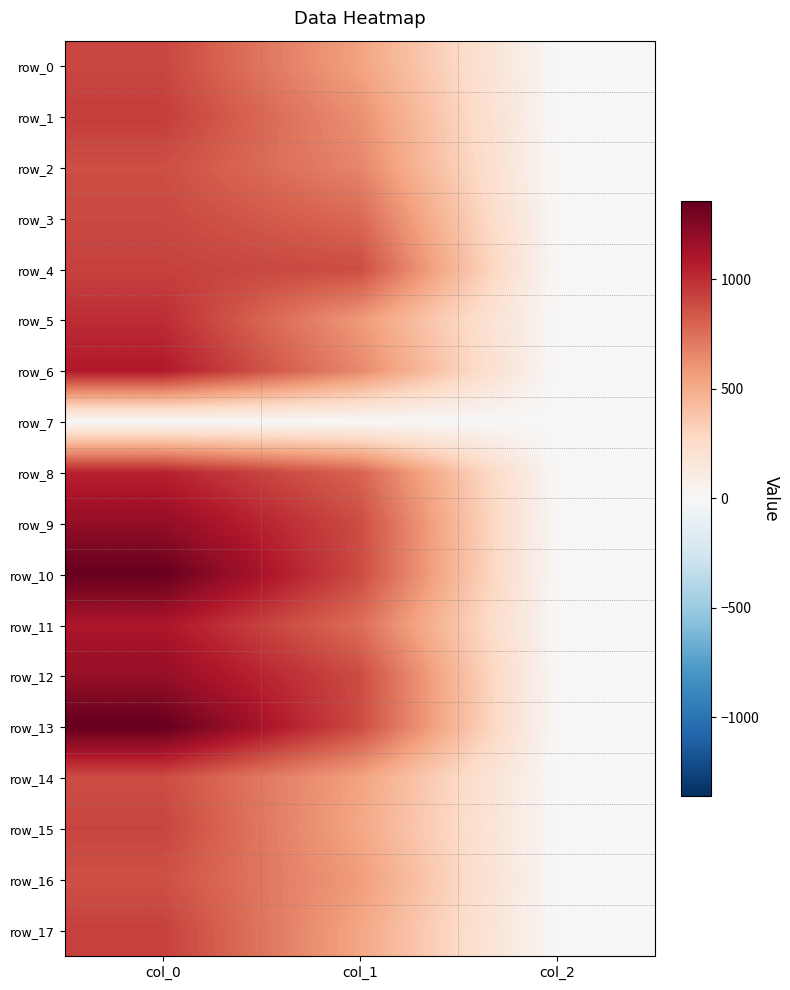

Rank the series at col_2 from lowest to highest value.

row_7, row_0, row_1, row_2, row_3, row_4, row_5, row_6, row_8, row_9, row_10, row_11, row_12, row_13, row_14, row_15, row_16, row_17